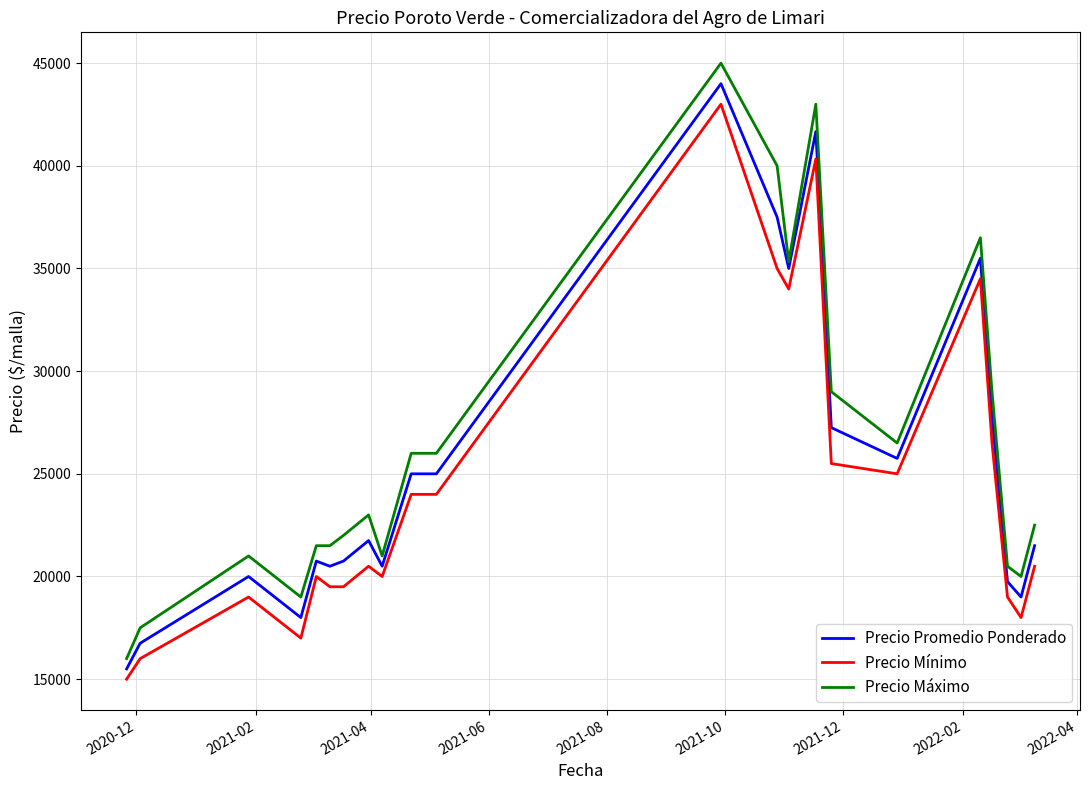

What is the maximum value shown in the chart?

45000.0